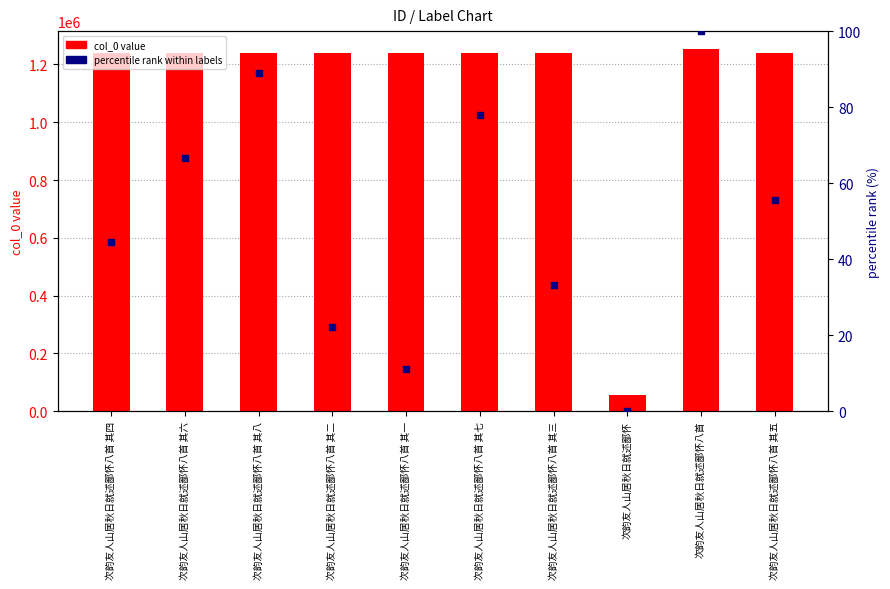

At which category is the sum across all series the highest?

次韵友人山居秋日就述鄙怀八首